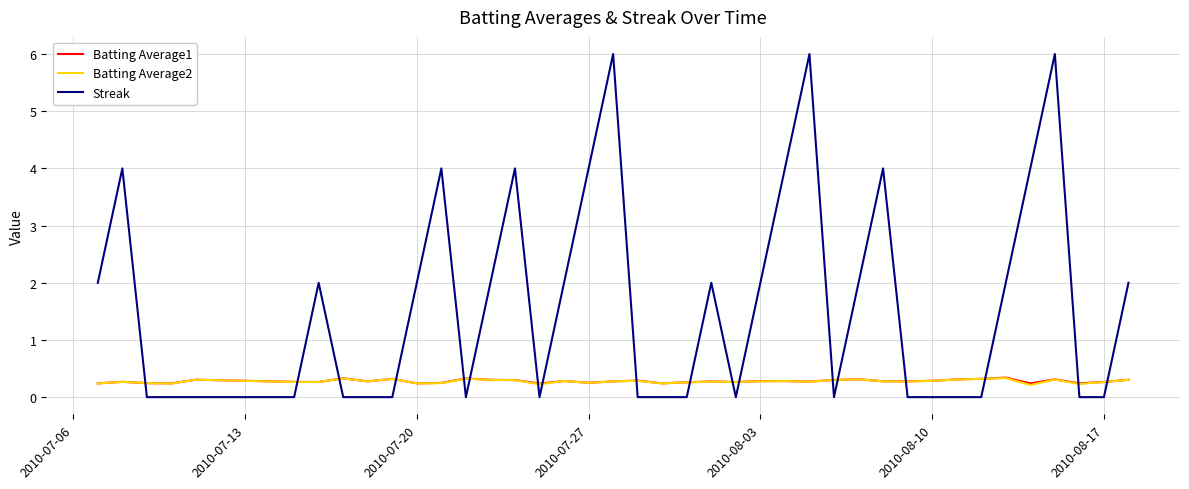

How many times do Streak and Batting Average1 cross each other?

18